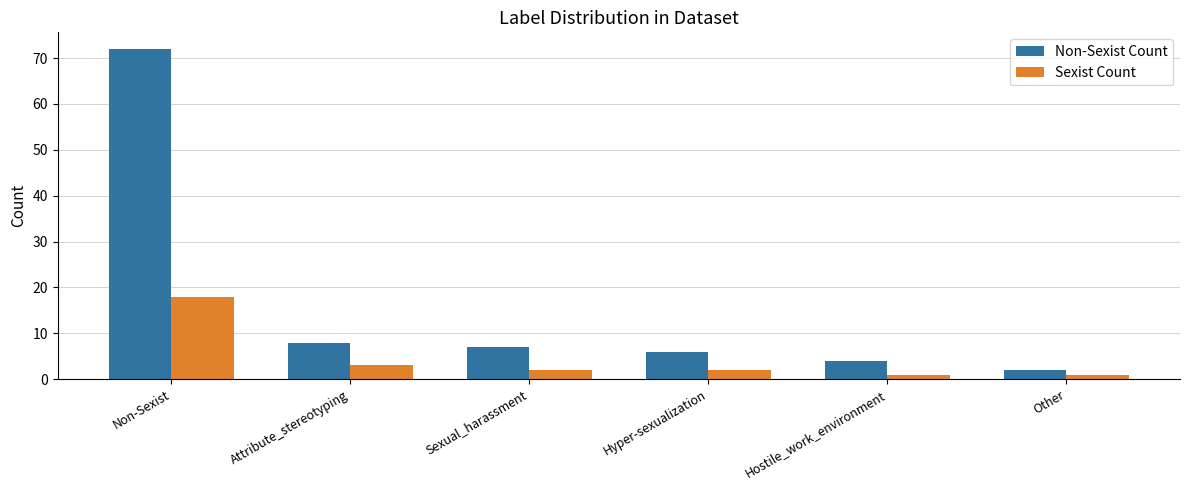

How many series are shown in this chart?

2